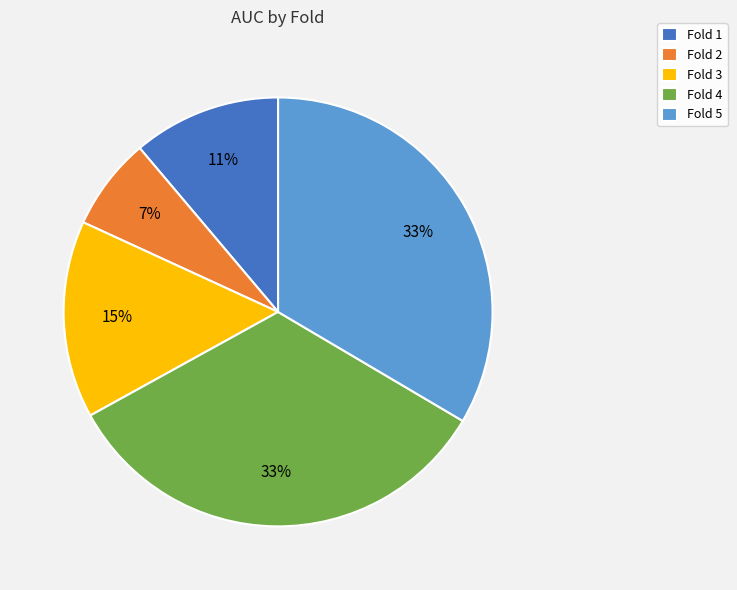

Does any single category account for the majority?

No